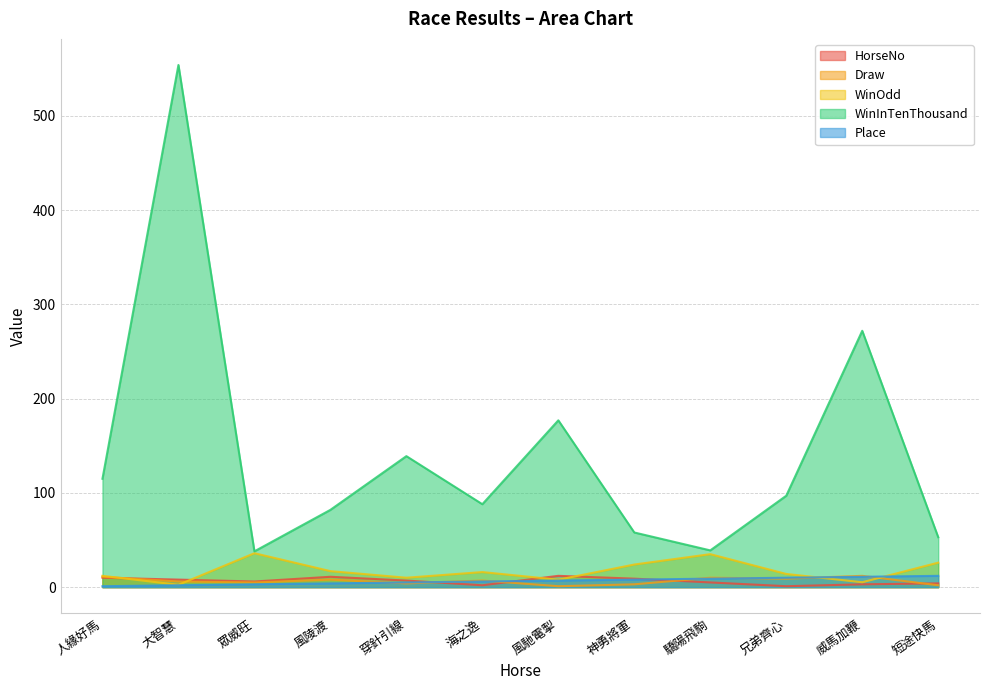

The value of WinOdd at 風陵渡 is 17.0. True or false?

True